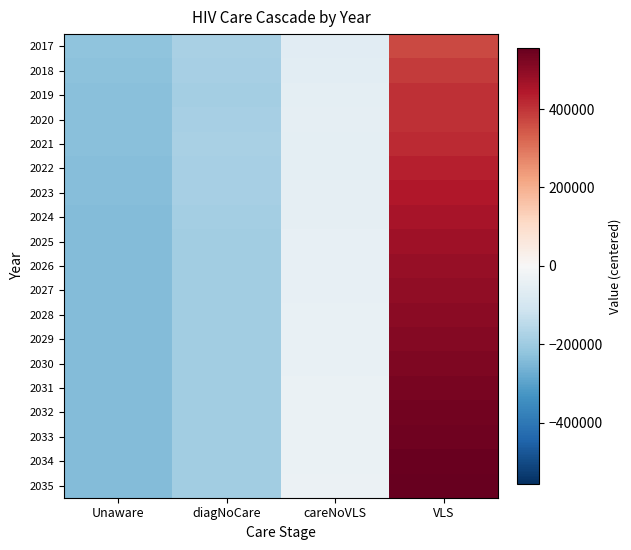

Reading right to left, what are all the values shown in this chart?

2017: VLS=366983.2	careNoVLS=-62614.8	diagNoCare=-181086.8	Unaware=-224490.8
2018: VLS=387292.2	careNoVLS=-59084.8	diagNoCare=-185089.8	Unaware=-228220.8
2019: VLS=405428.2	careNoVLS=-56065.8	diagNoCare=-188151.8	Unaware=-231212.8
2020: VLS=404693.2	careNoVLS=-50675.8	diagNoCare=-184433.8	Unaware=-231818.8
2021: VLS=415688.2	careNoVLS=-53832.8	diagNoCare=-181227.8	Unaware=-234069.8
2022: VLS=432492.2	careNoVLS=-54509.8	diagNoCare=-183455.8	Unaware=-236775.8
2023: VLS=446688.2	careNoVLS=-51455.8	diagNoCare=-186932.8	Unaware=-238529.8
2024: VLS=459756.2	careNoVLS=-49101.8	diagNoCare=-189557.8	Unaware=-239803.8
2025: VLS=471734.2	careNoVLS=-47159.8	diagNoCare=-191447.8	Unaware=-240736.8
2026: VLS=482737.2	careNoVLS=-45443.8	diagNoCare=-192774.8	Unaware=-241404.8
2027: VLS=492912.2	careNoVLS=-43875.8	diagNoCare=-193666.8	Unaware=-241858.8
2028: VLS=502391.2	careNoVLS=-42414.8	diagNoCare=-194219.8	Unaware=-242136.8
2029: VLS=511287.2	careNoVLS=-41035.8	diagNoCare=-194507.8	Unaware=-242267.8
2030: VLS=519691.2	careNoVLS=-39719.8	diagNoCare=-194585.8	Unaware=-242277.8
2031: VLS=527680.2	careNoVLS=-38453.8	diagNoCare=-194497.8	Unaware=-242183.8
2032: VLS=535315.2	careNoVLS=-37225.8	diagNoCare=-194277.8	Unaware=-242002.8
2033: VLS=542649.2	careNoVLS=-36026.8	diagNoCare=-193951.8	Unaware=-241747.8
2034: VLS=549725.2	careNoVLS=-34849.8	diagNoCare=-193540.8	Unaware=-241428.8
2035: VLS=556579.2	careNoVLS=-33687.8	diagNoCare=-193059.8	Unaware=-241054.8